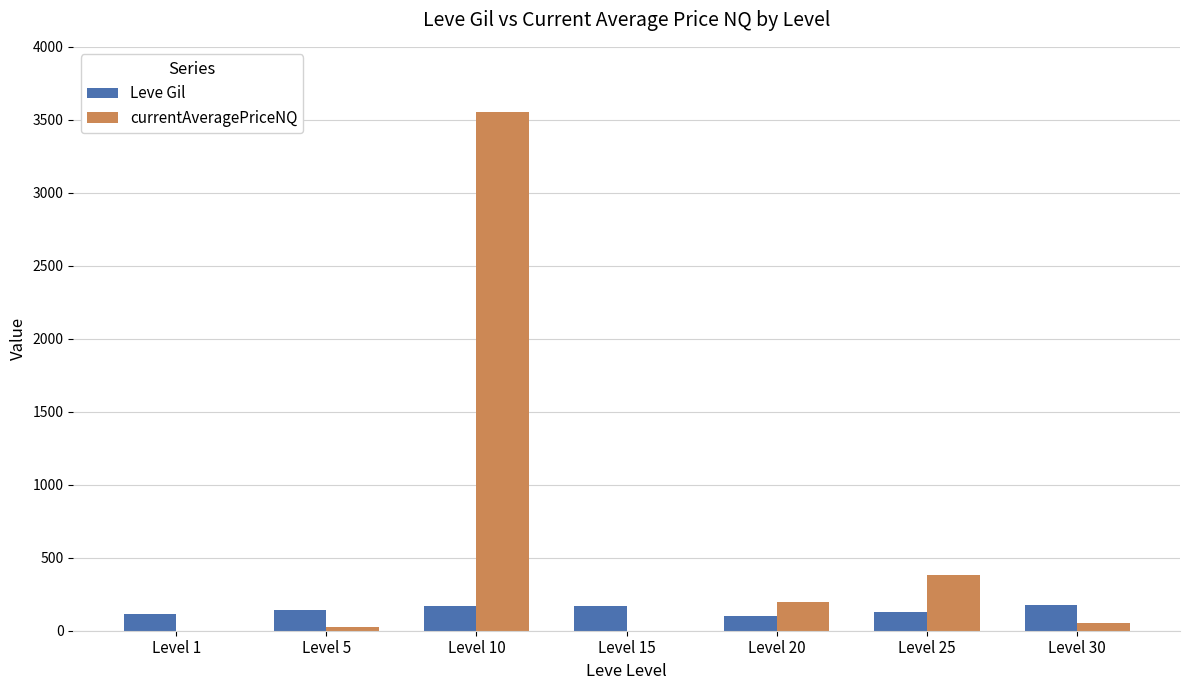

Which label corresponds to the largest value in the chart?

Level 10